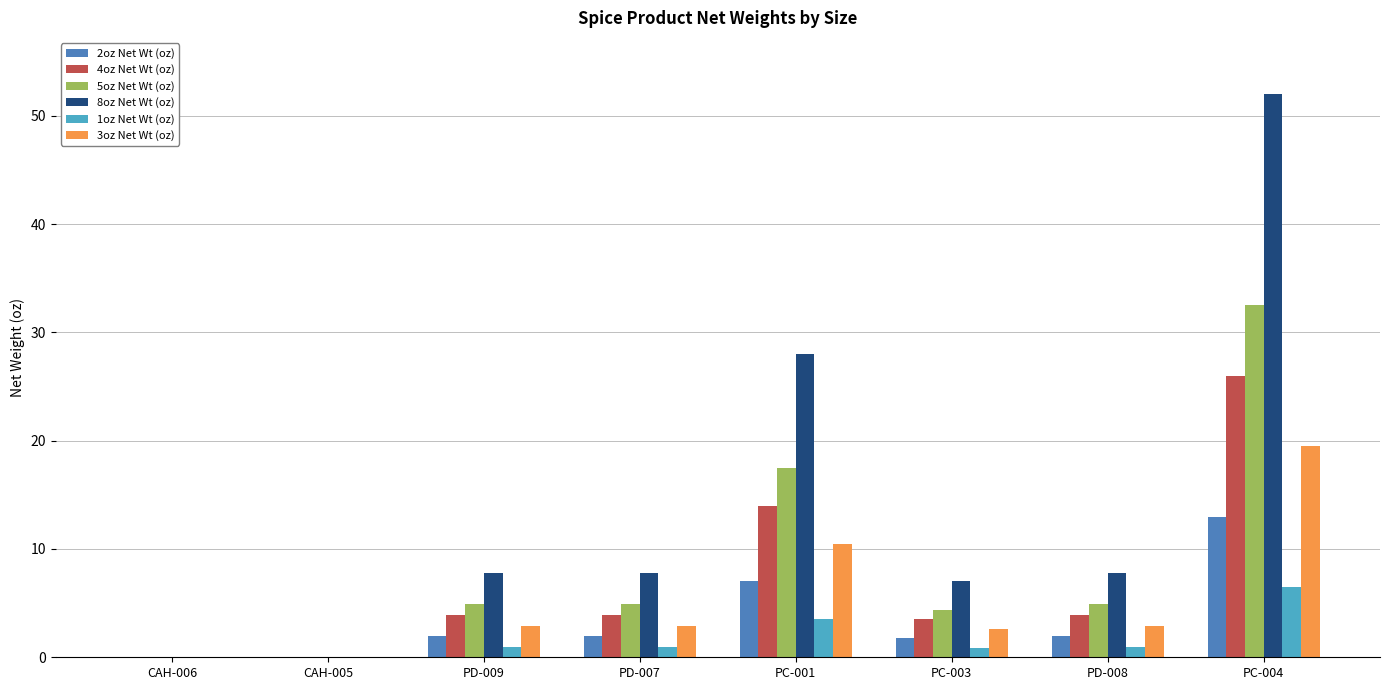

What is the total value across all series at PD-009?

22.4